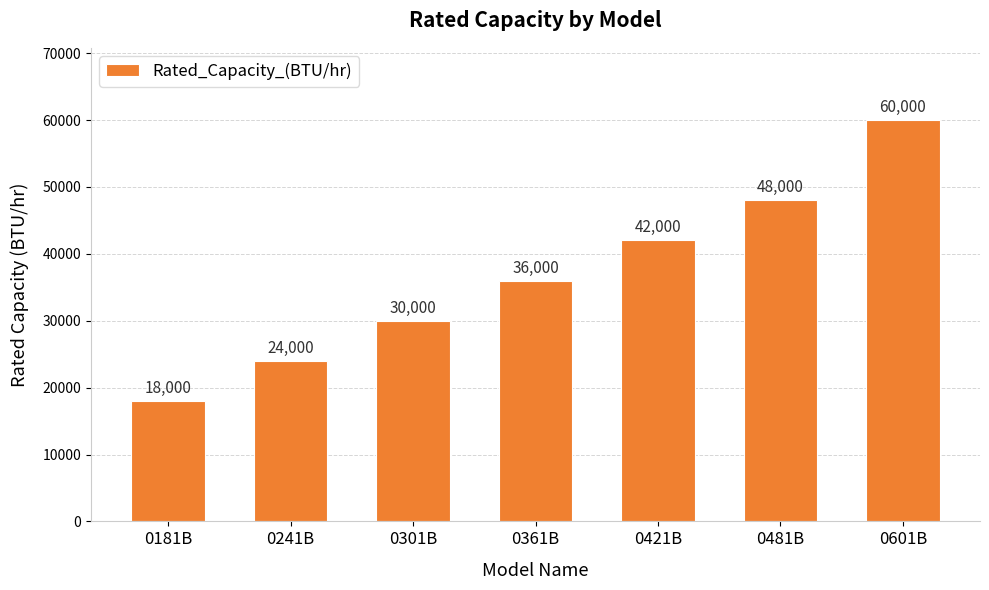

List the labels in order of value, smallest first.

0181B, 0241B, 0301B, 0361B, 0421B, 0481B, 0601B